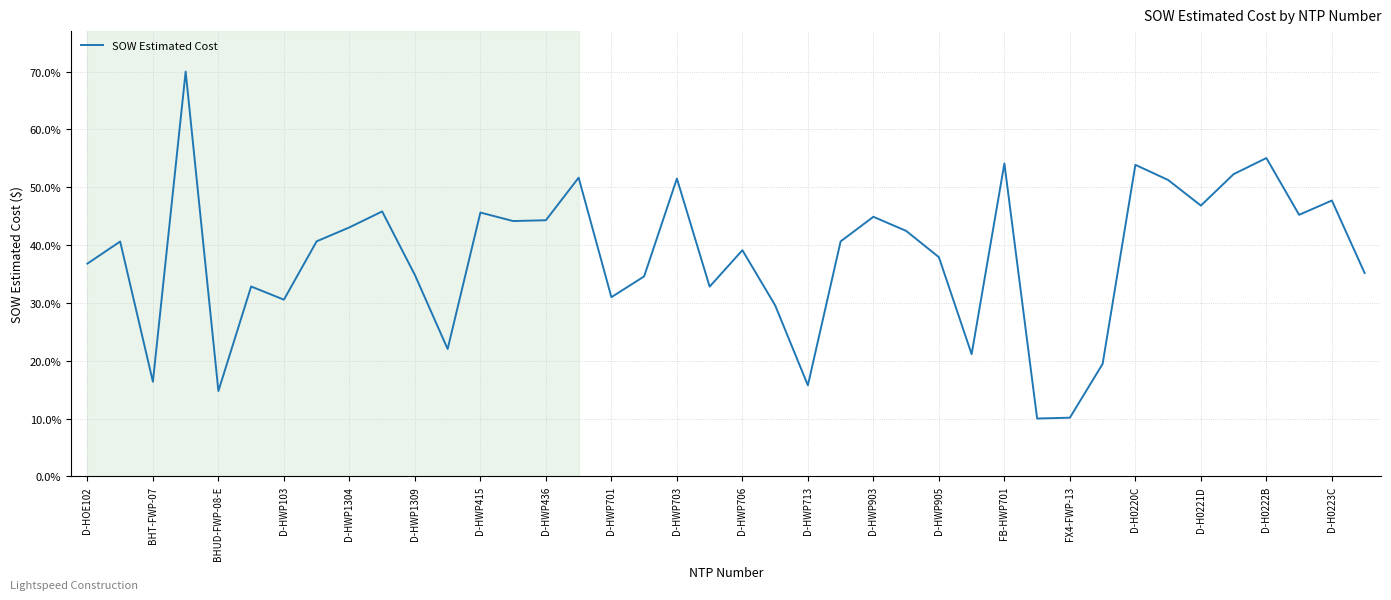

What is the sum of all values?

1516.4